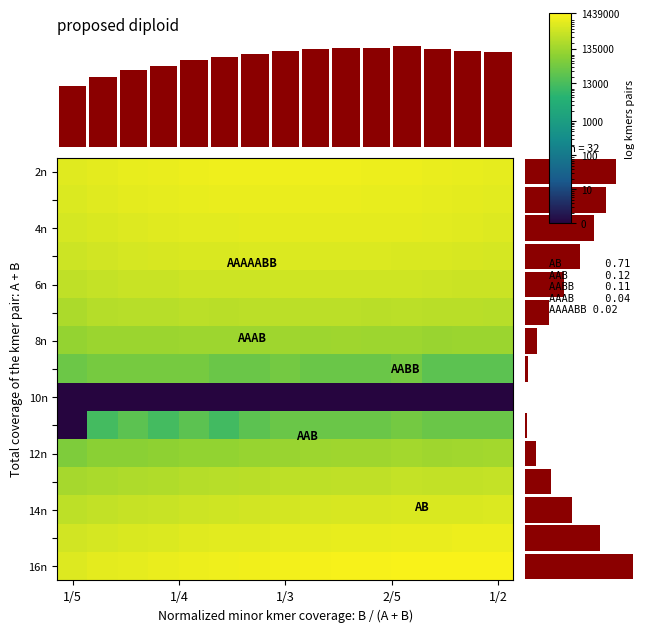

Which label corresponds to the smallest value in the chart?

1/5